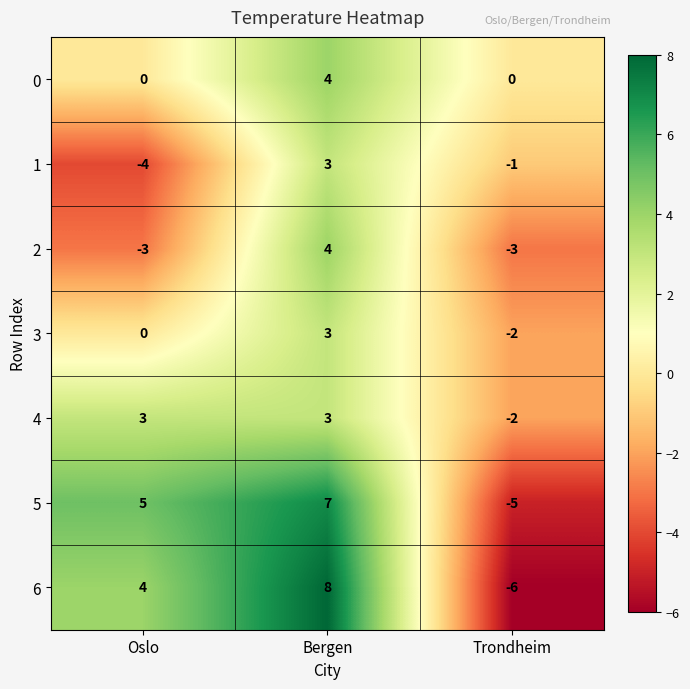

Which category has the lowest value in the 4 series?

Trondheim